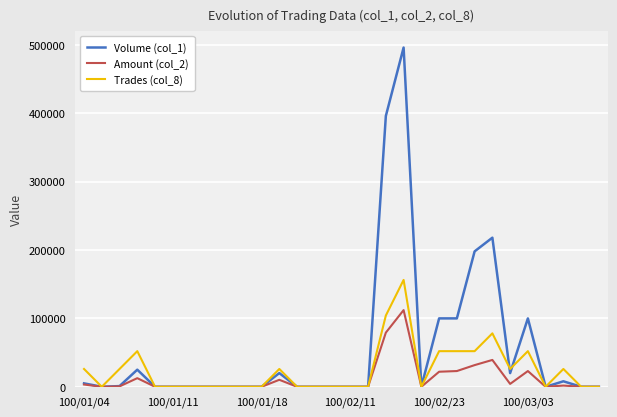

In Amount (col_2), how many points are lower than both neighbors (excluding endpoints)?

4